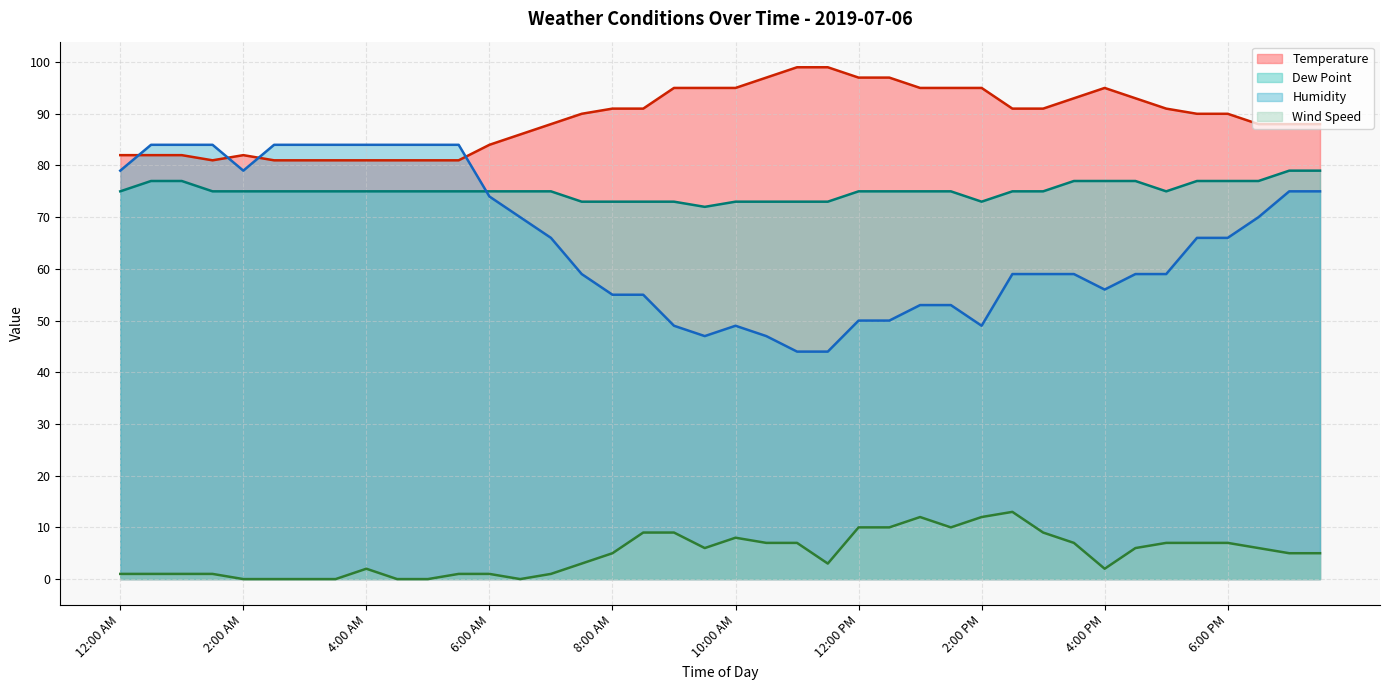

Reading left to right, extract all data points from this chart.

Temperature: 12:00 AM=82	12:30 AM=82	1:00 AM=82	1:30 AM=81	2:00 AM=82	2:30 AM=81	3:00 AM=81	3:30 AM=81	4:00 AM=81	4:30 AM=81	5:00 AM=81	5:30 AM=81	6:00 AM=84	6:30 AM=86	7:00 AM=88	7:30 AM=90	8:00 AM=91	8:30 AM=91	9:00 AM=95	9:30 AM=95	10:00 AM=95	10:30 AM=97	11:00 AM=99	11:30 AM=99	12:00 PM=97	12:30 PM=97	1:00 PM=95	1:30 PM=95	2:00 PM=95	2:30 PM=91	3:00 PM=91	3:30 PM=93	4:00 PM=95	4:30 PM=93	5:00 PM=91	5:30 PM=90	6:00 PM=90	6:30 PM=88	7:00 PM=88	7:30 PM=88
Dew Point: 12:00 AM=75	12:30 AM=77	1:00 AM=77	1:30 AM=75	2:00 AM=75	2:30 AM=75	3:00 AM=75	3:30 AM=75	4:00 AM=75	4:30 AM=75	5:00 AM=75	5:30 AM=75	6:00 AM=75	6:30 AM=75	7:00 AM=75	7:30 AM=73	8:00 AM=73	8:30 AM=73	9:00 AM=73	9:30 AM=72	10:00 AM=73	10:30 AM=73	11:00 AM=73	11:30 AM=73	12:00 PM=75	12:30 PM=75	1:00 PM=75	1:30 PM=75	2:00 PM=73	2:30 PM=75	3:00 PM=75	3:30 PM=77	4:00 PM=77	4:30 PM=77	5:00 PM=75	5:30 PM=77	6:00 PM=77	6:30 PM=77	7:00 PM=79	7:30 PM=79
Humidity: 12:00 AM=79	12:30 AM=84	1:00 AM=84	1:30 AM=84	2:00 AM=79	2:30 AM=84	3:00 AM=84	3:30 AM=84	4:00 AM=84	4:30 AM=84	5:00 AM=84	5:30 AM=84	6:00 AM=74	6:30 AM=70	7:00 AM=66	7:30 AM=59	8:00 AM=55	8:30 AM=55	9:00 AM=49	9:30 AM=47	10:00 AM=49	10:30 AM=47	11:00 AM=44	11:30 AM=44	12:00 PM=50	12:30 PM=50	1:00 PM=53	1:30 PM=53	2:00 PM=49	2:30 PM=59	3:00 PM=59	3:30 PM=59	4:00 PM=56	4:30 PM=59	5:00 PM=59	5:30 PM=66	6:00 PM=66	6:30 PM=70	7:00 PM=75	7:30 PM=75
Wind Speed: 12:00 AM=1	12:30 AM=1	1:00 AM=1	1:30 AM=1	2:00 AM=0	2:30 AM=0	3:00 AM=0	3:30 AM=0	4:00 AM=2	4:30 AM=0	5:00 AM=0	5:30 AM=1	6:00 AM=1	6:30 AM=0	7:00 AM=1	7:30 AM=3	8:00 AM=5	8:30 AM=9	9:00 AM=9	9:30 AM=6	10:00 AM=8	10:30 AM=7	11:00 AM=7	11:30 AM=3	12:00 PM=10	12:30 PM=10	1:00 PM=12	1:30 PM=10	2:00 PM=12	2:30 PM=13	3:00 PM=9	3:30 PM=7	4:00 PM=2	4:30 PM=6	5:00 PM=7	5:30 PM=7	6:00 PM=7	6:30 PM=6	7:00 PM=5	7:30 PM=5